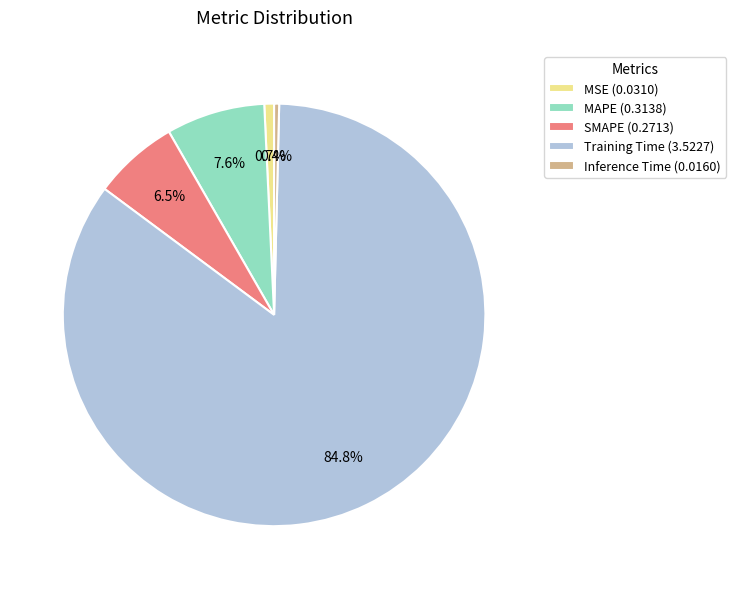

What percentage is NOT represented by MAPE?

92.4%